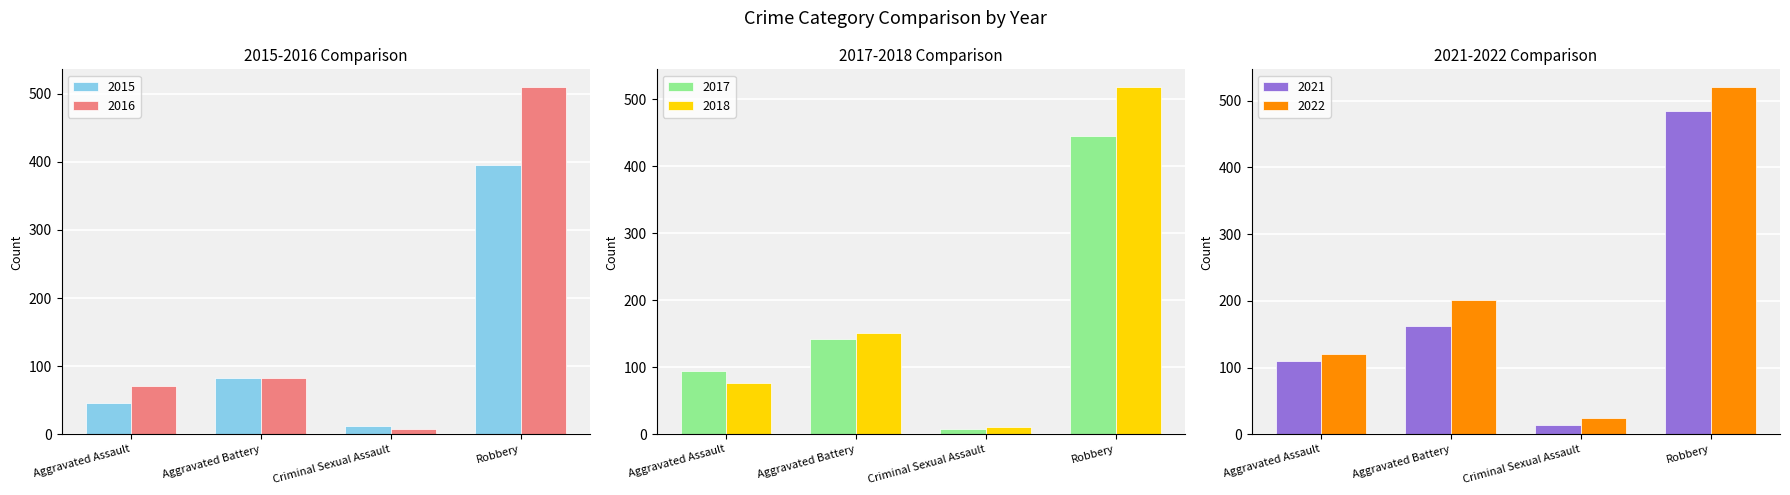

The value of 2022 at Robbery is 284. True or false?

False